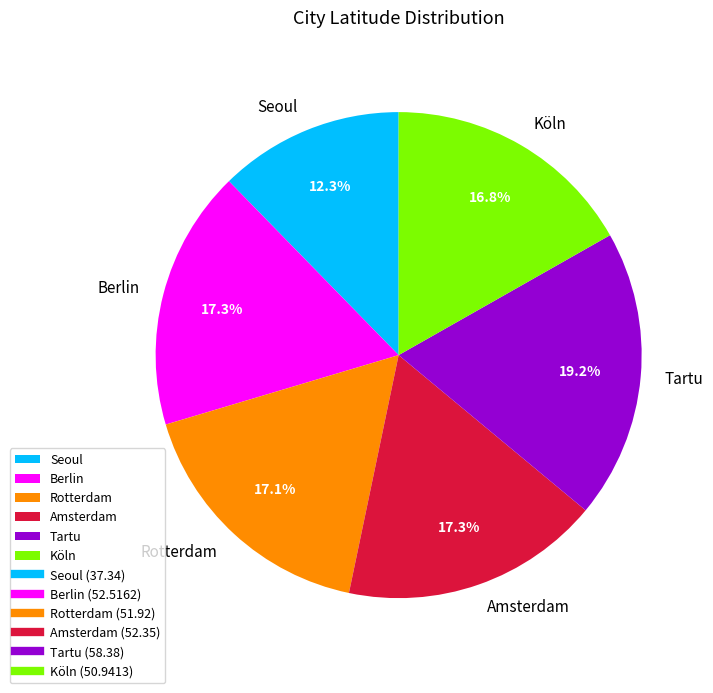

How much of the chart is everything except Rotterdam?

82.9%